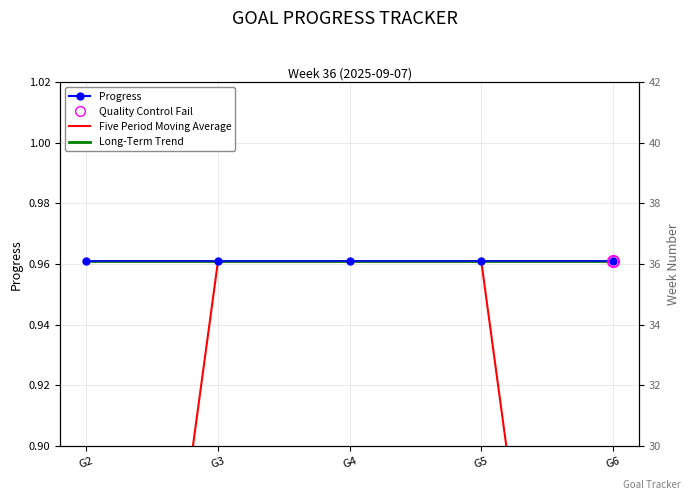

What is the sum of the Progress values at G4 and G6?

1.9